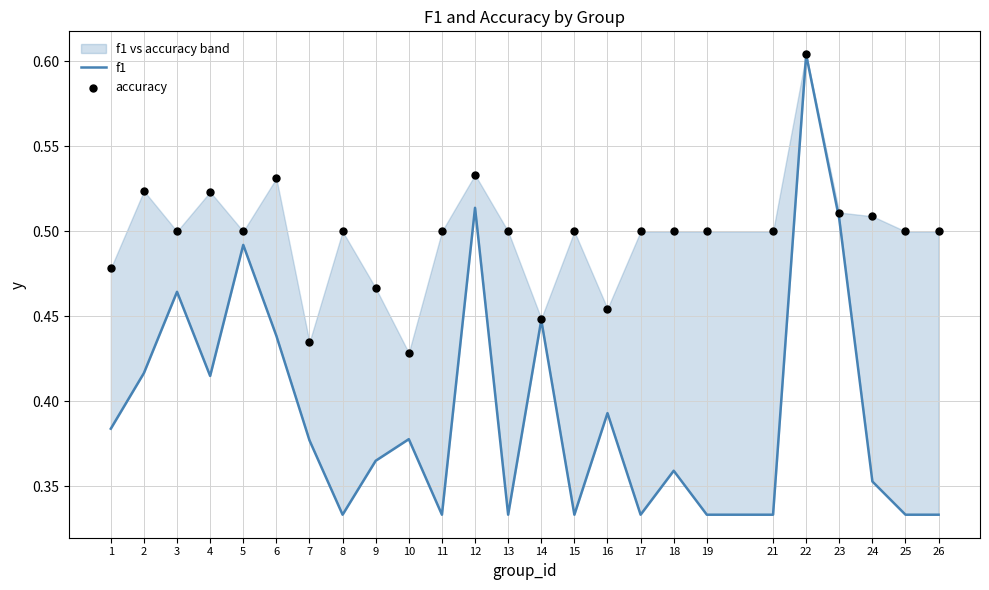

What are all the series names shown in the legend?

f1, accuracy